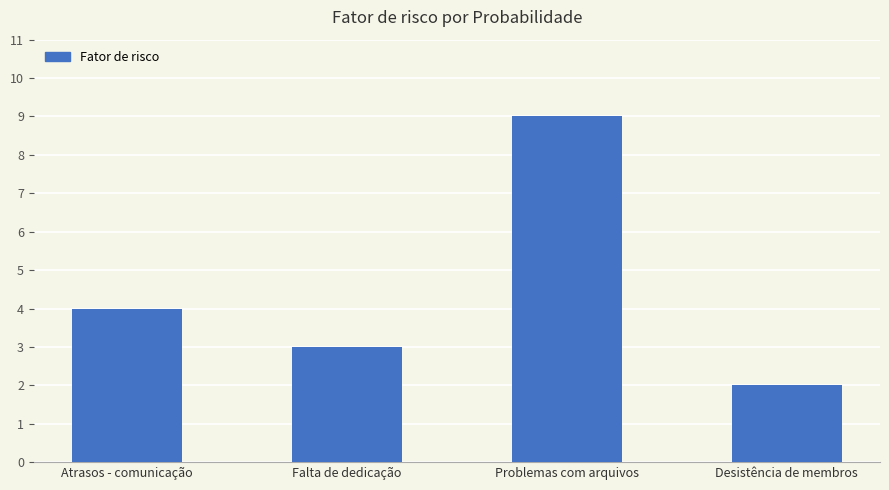

Count the number of categories in the chart.

4